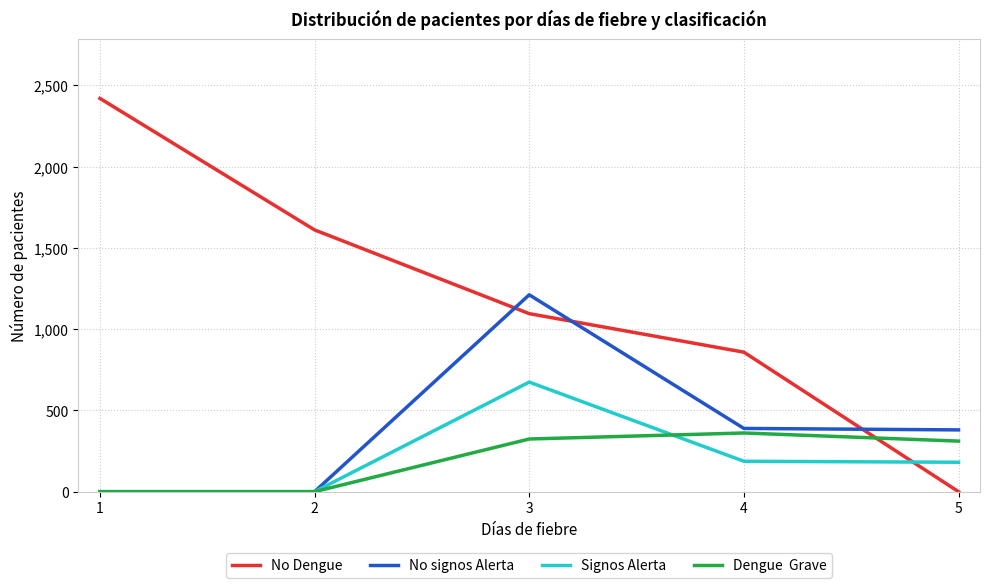

What is the greatest value displayed?

2419